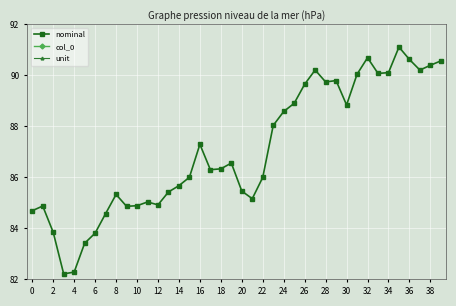

Rank the series by their average value, from highest to lowest.

nominal, col_0, unit